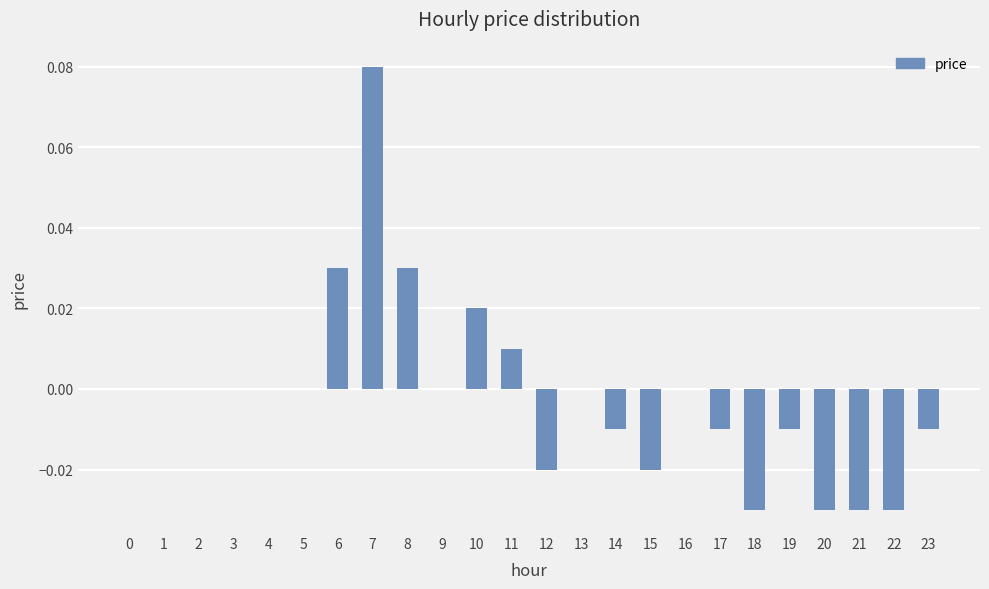

Is it true that the value at 9 is 0.0?

True